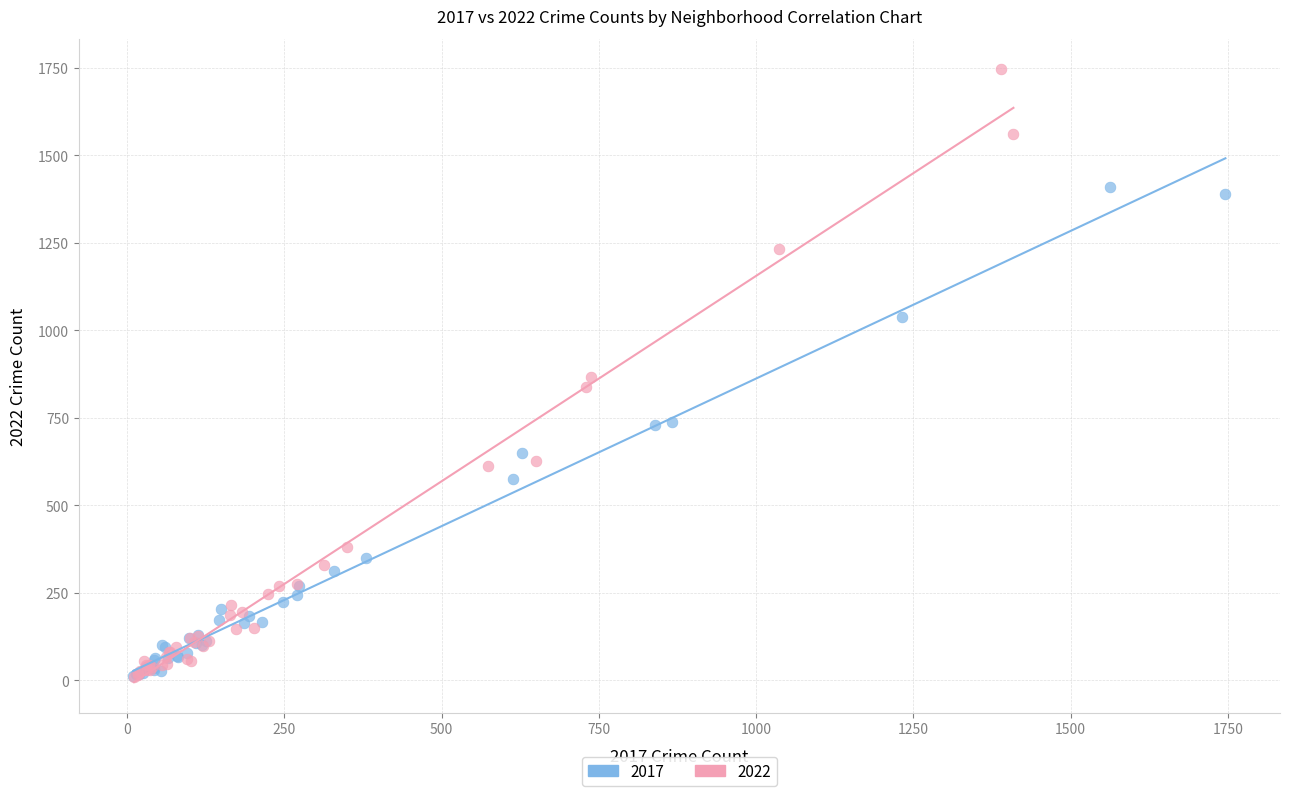

Which series contains the highest Y value?

2022